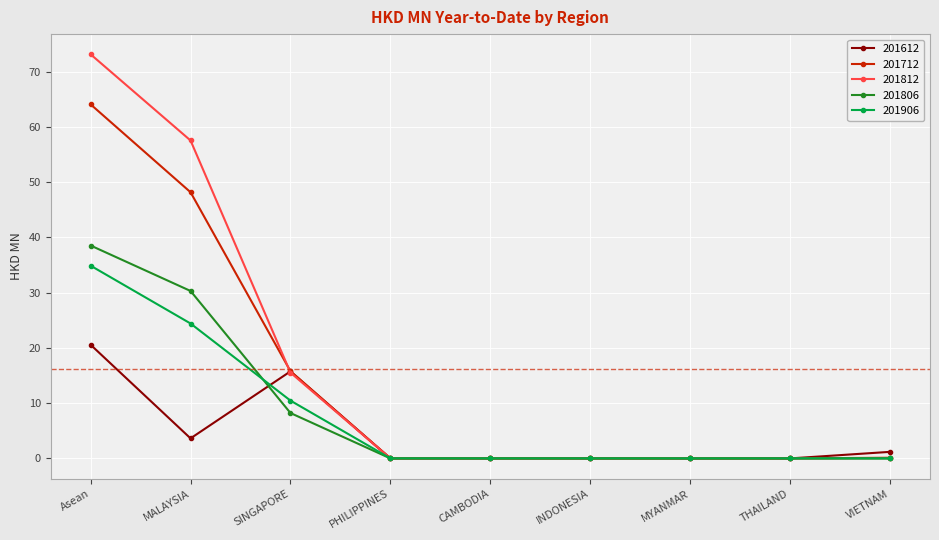

How many lines are shown in the chart?

5